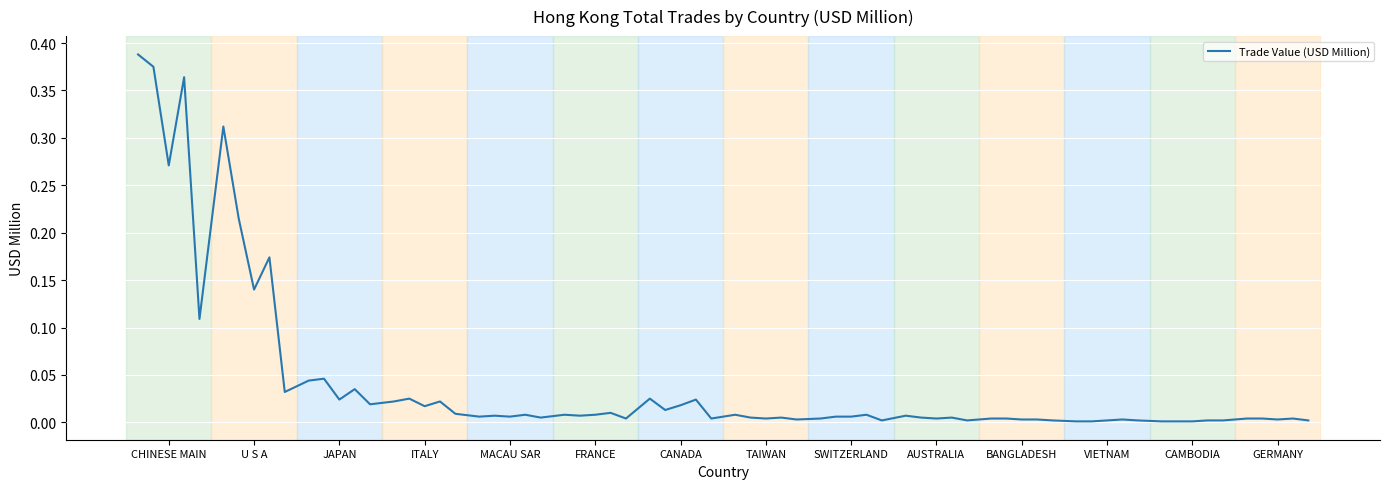

Is this an area chart (filled region under the line)?

No